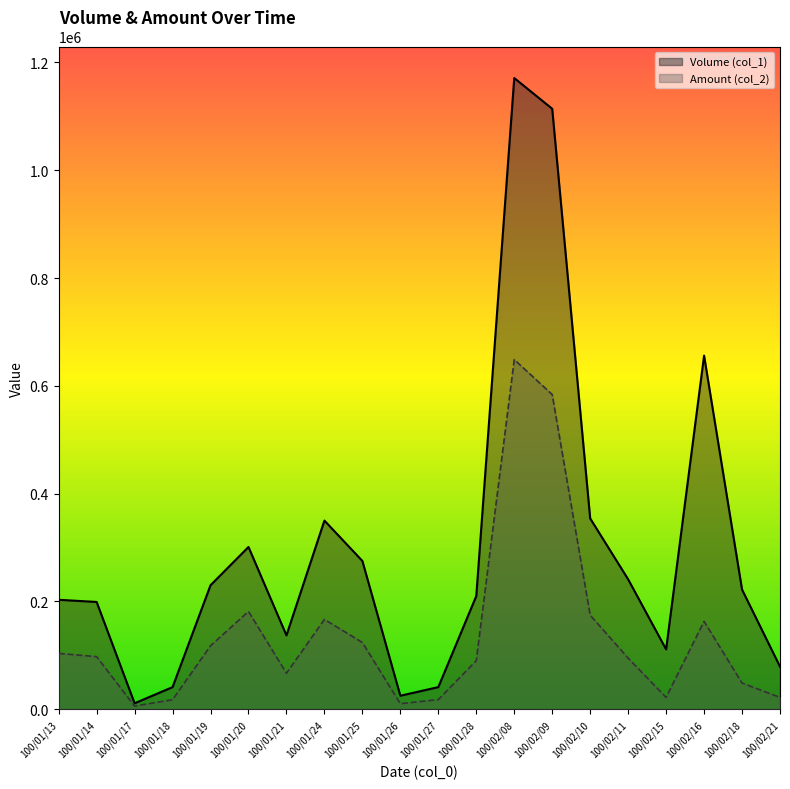

At which label is Amount (col_2) closest to 327245?

100/01/20